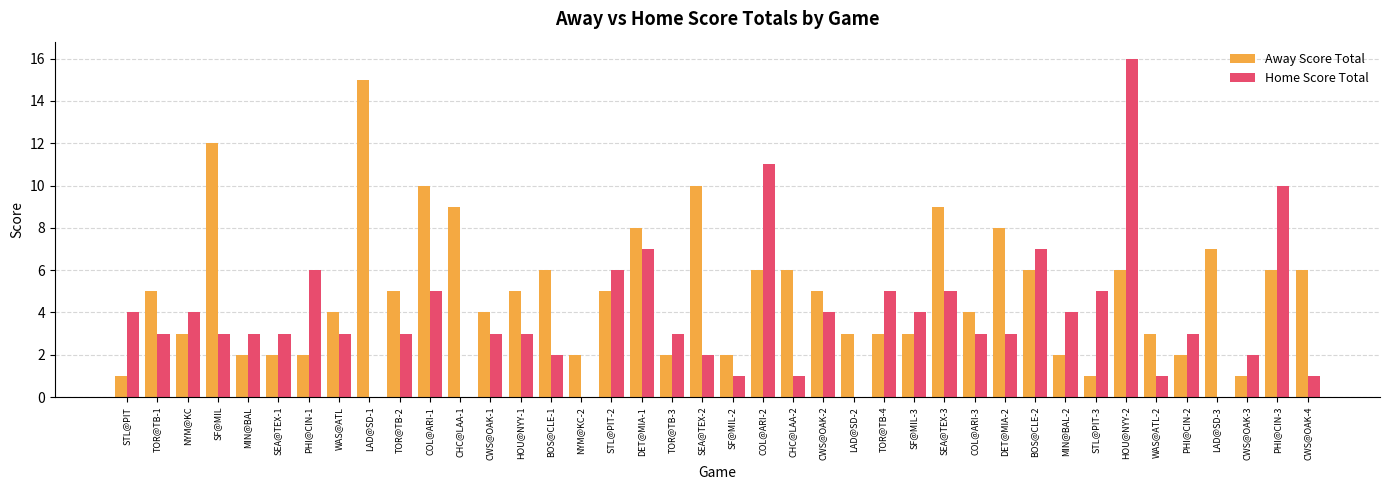

How many groups of bars are there?

40